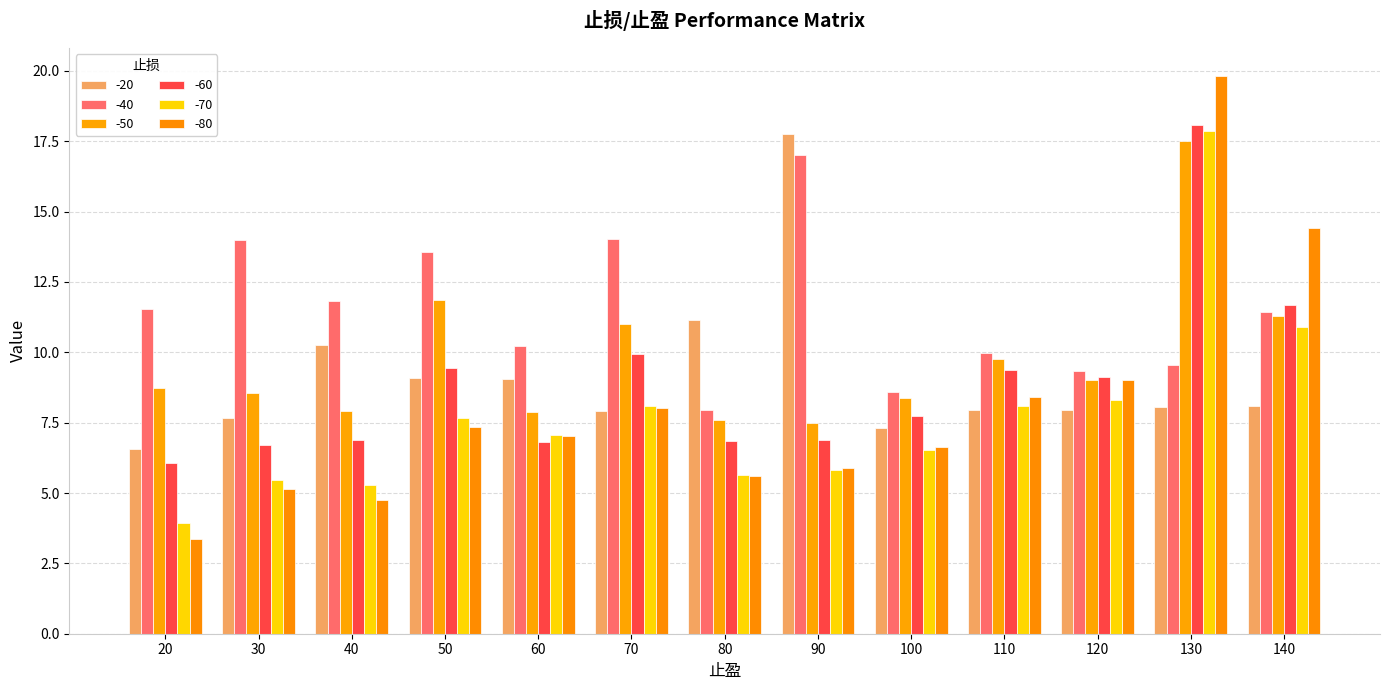

What is the value of the -40 bar at the 13th from the left?

11.4